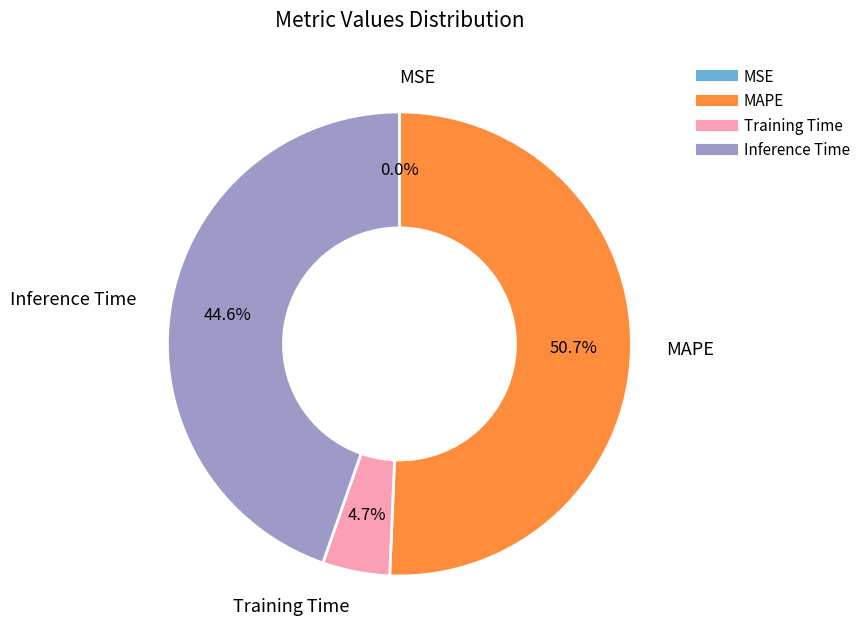

Is there any slice that represents more than half of the pie?

Yes